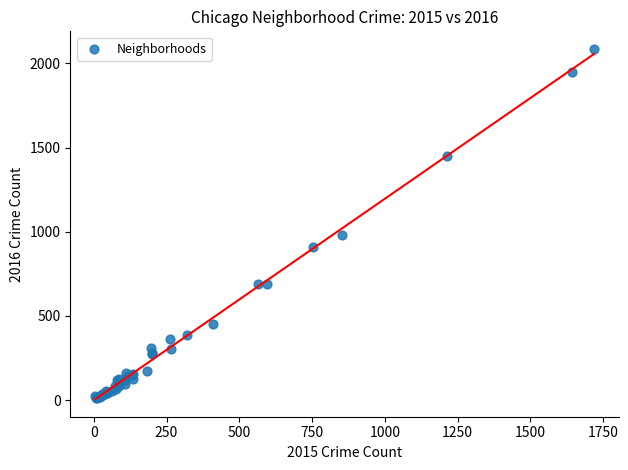

What Y value in the scatter plot is closest to 1048?

983